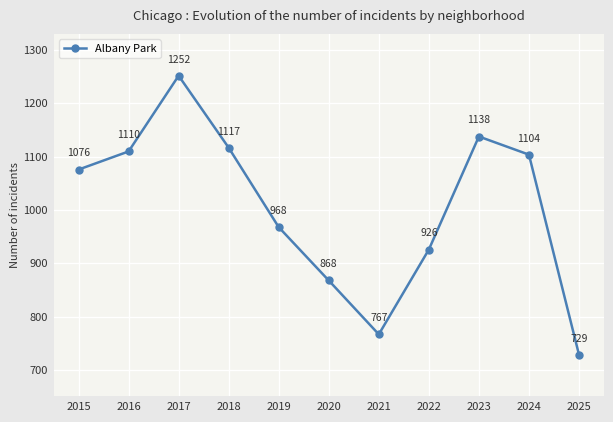

The chart shows a value of 1446 at 2016. True or false?

False